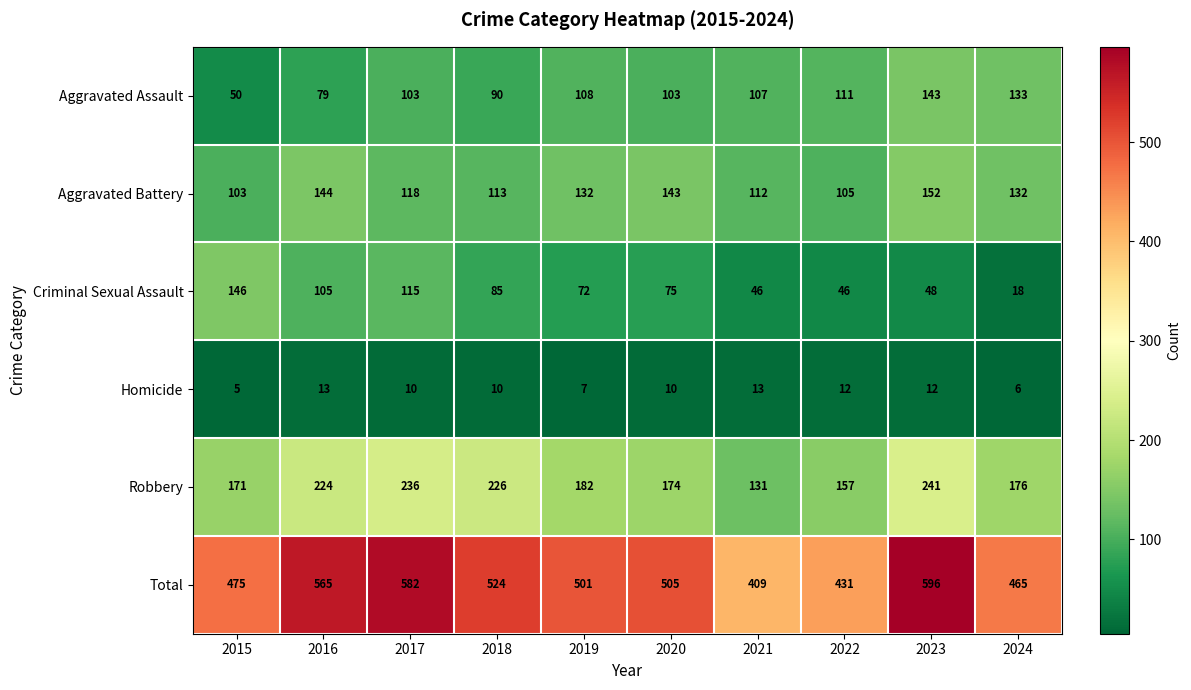

Which label corresponds to the smallest value in the chart?

2015